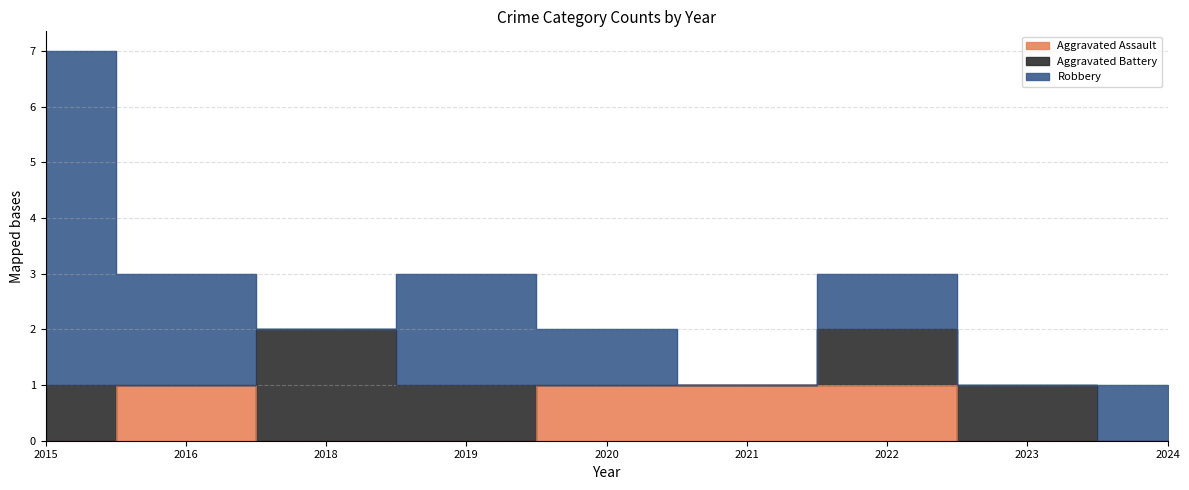

Is the value of Aggravated Battery at 2022 greater than the value of Robbery at 2021?

Yes